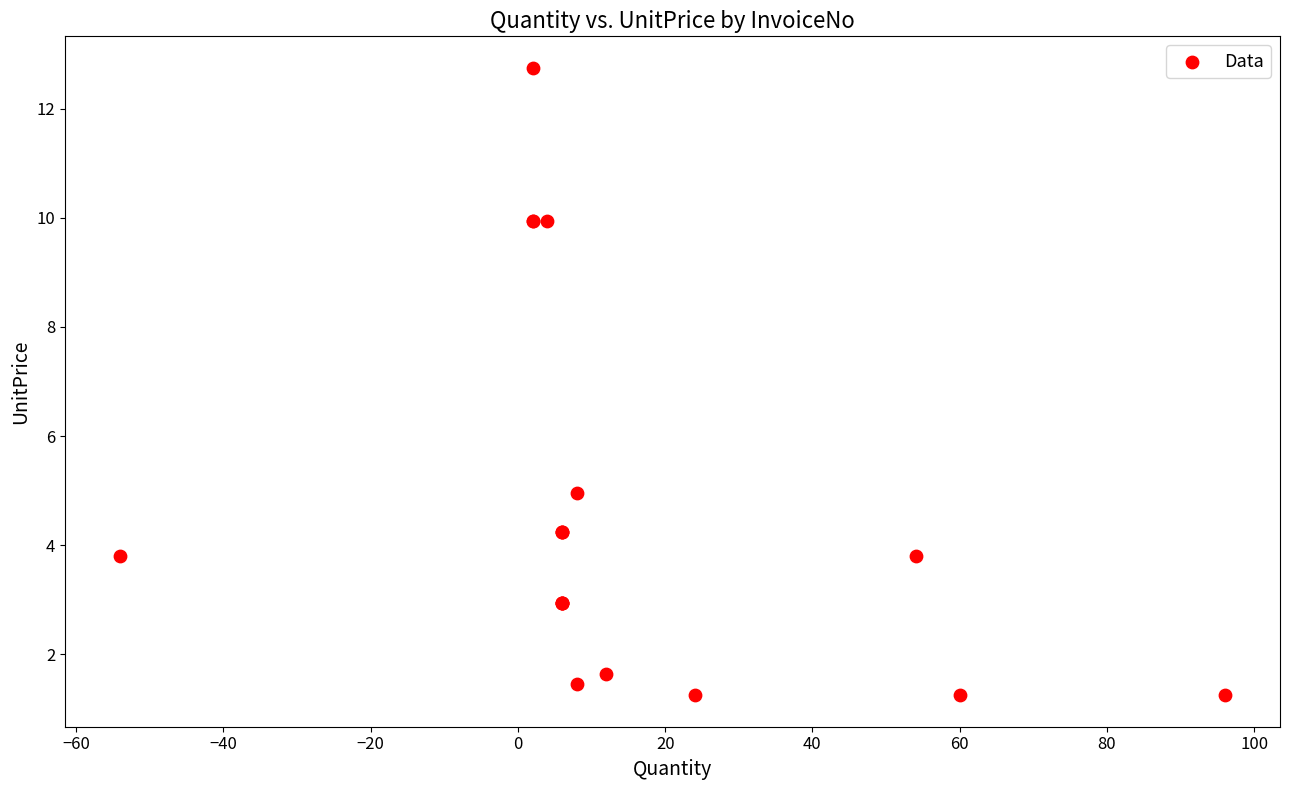

What Y value in the scatter plot is closest to 7?

5.0